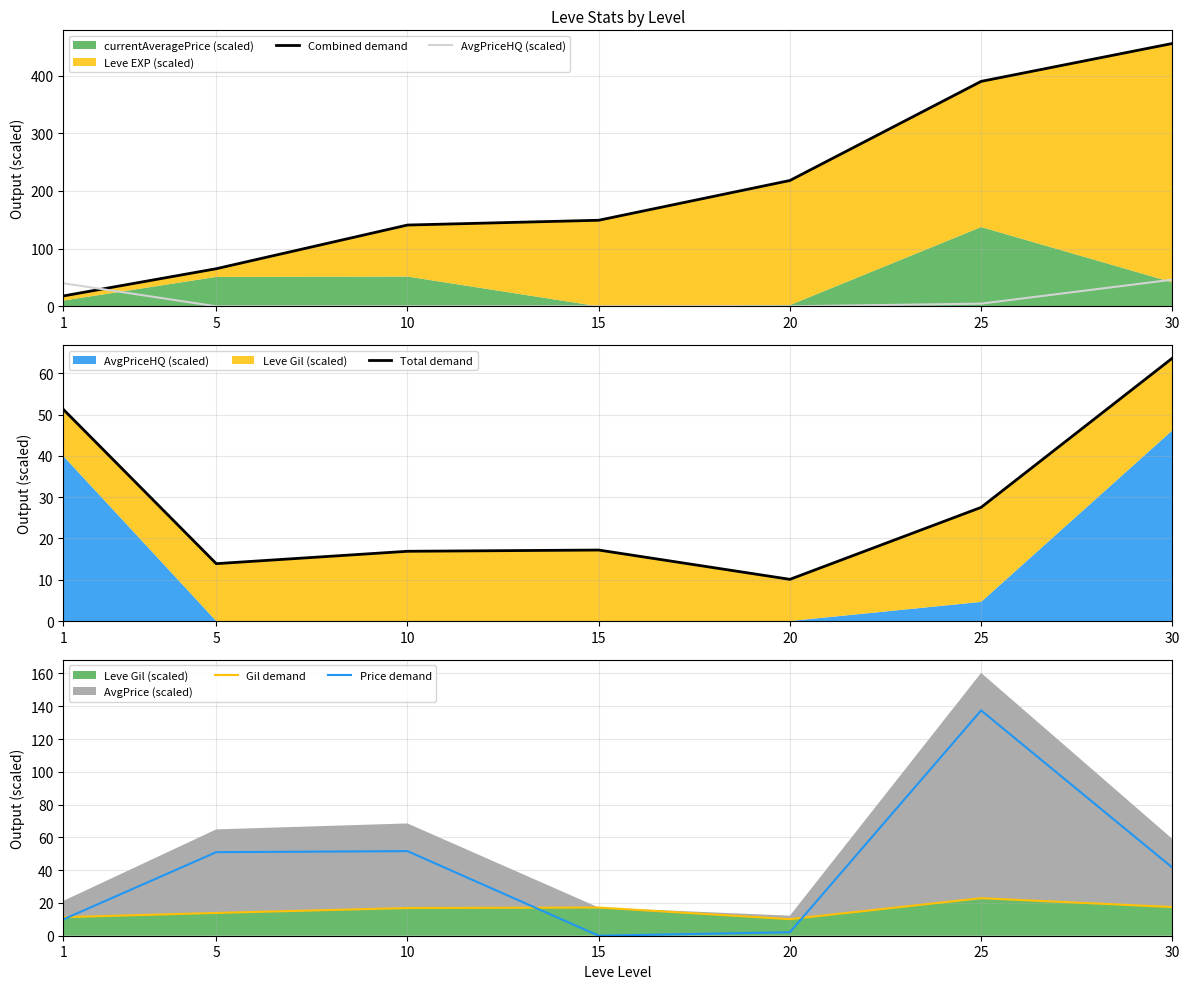

How many data points in Gil demand are above 16?

4